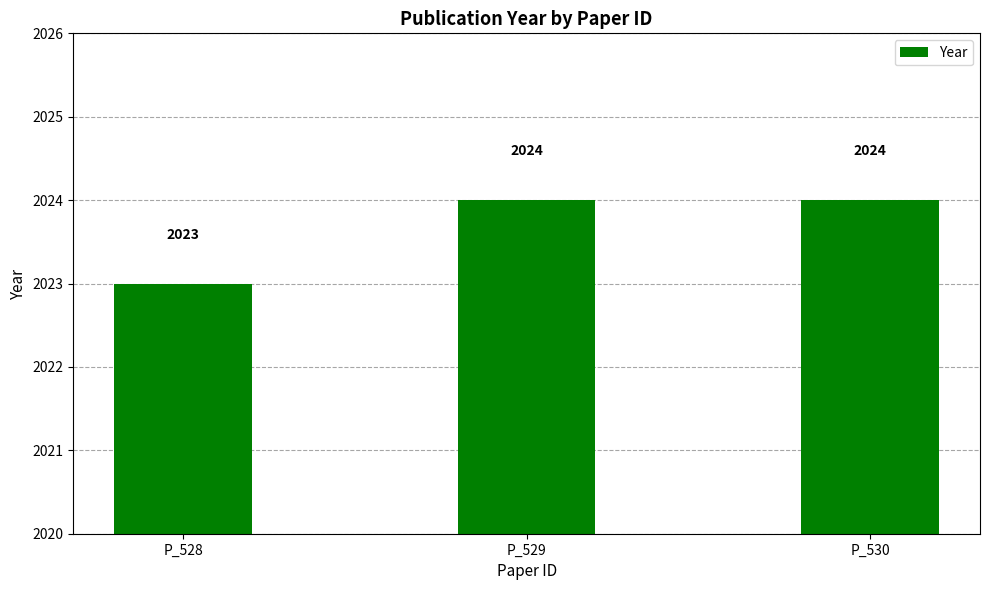

Which category has the lowest value across all series?

P_528